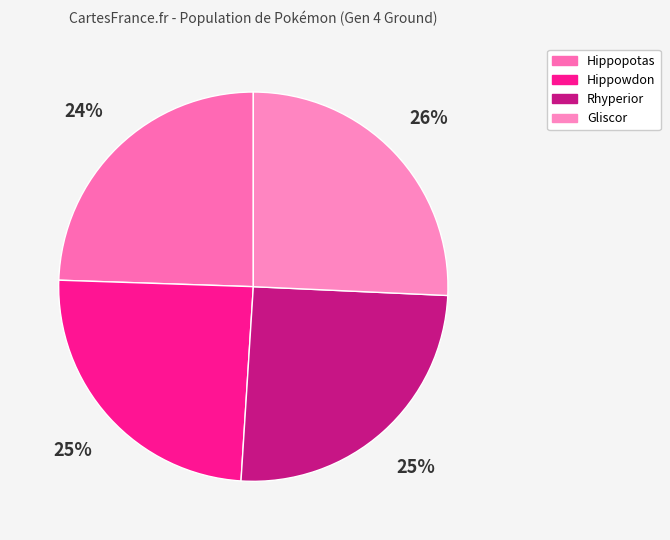

True or false: Rhyperior accounts for 25% of the total.

True